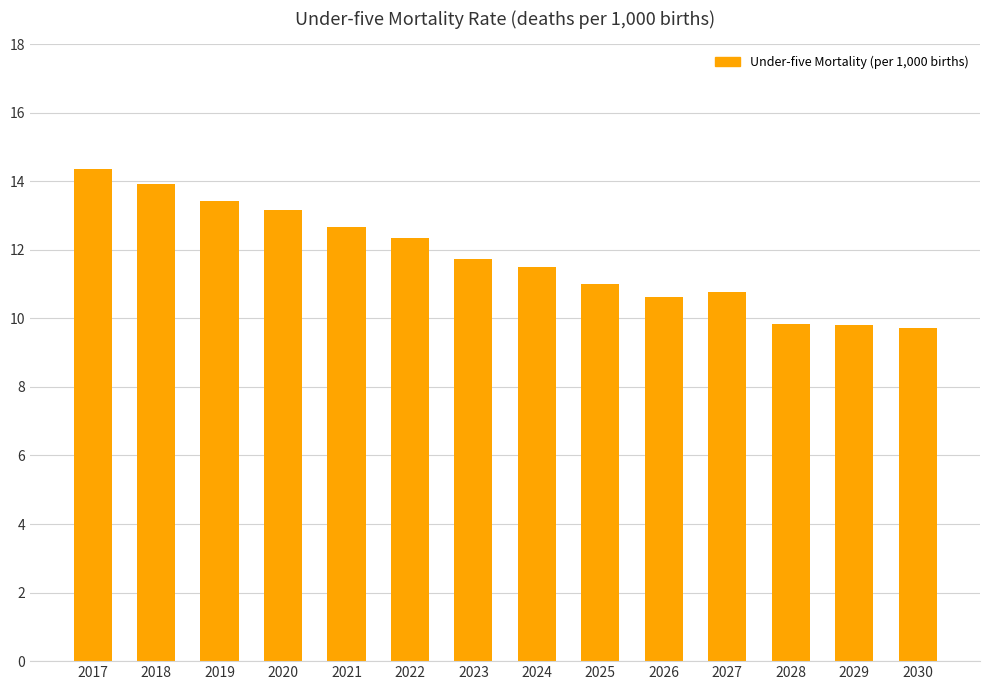

True or false: the data shows 17.2 at 2021.

False